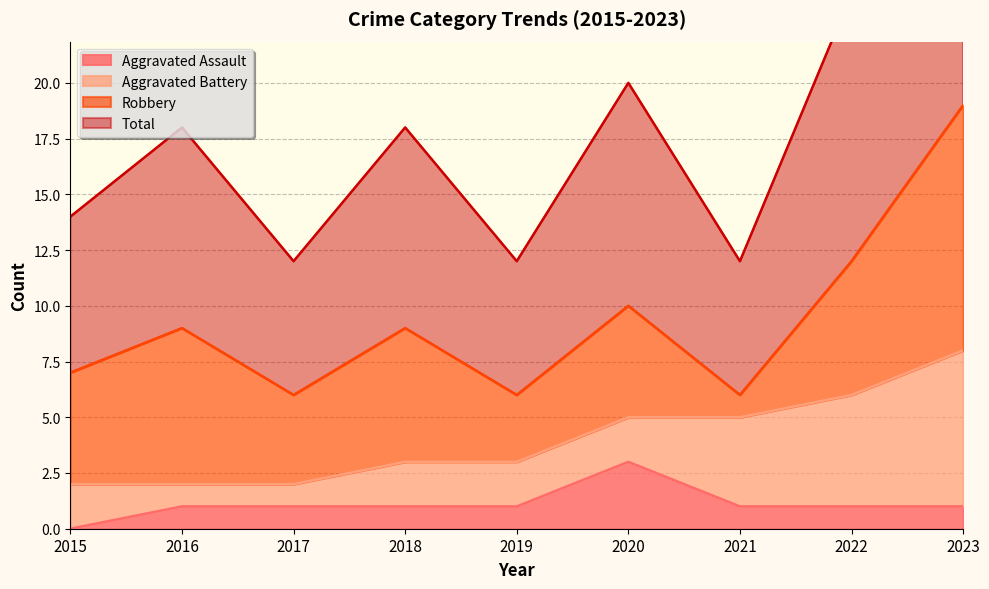

Which series has the largest total across all categories?

Total